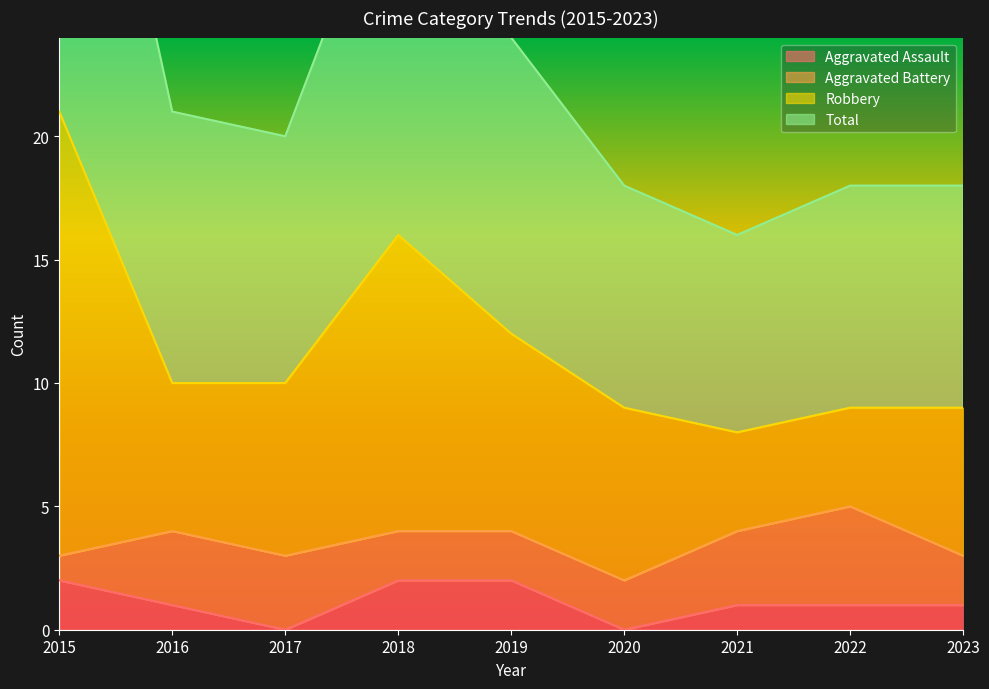

The Aggravated Assault series shows 1 at 2019. True or false?

False